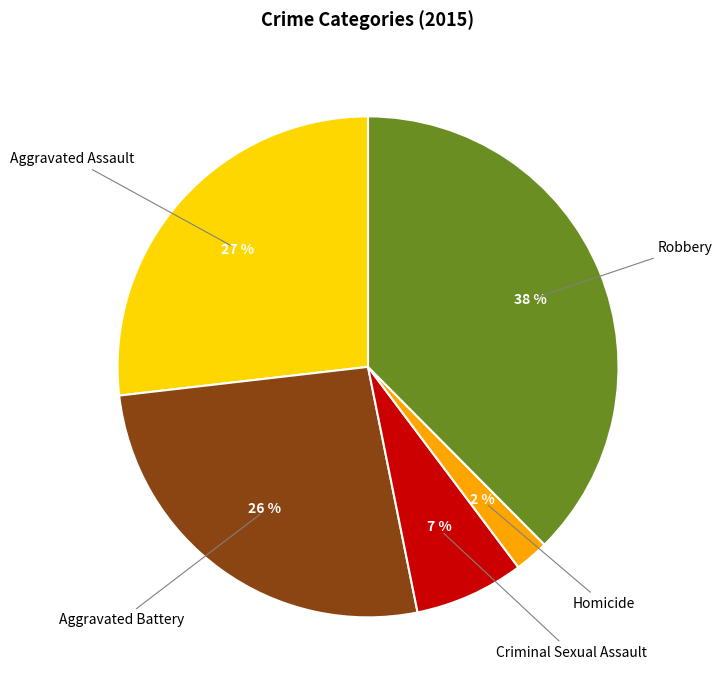

True or false: Robbery accounts for 25% of the total.

False